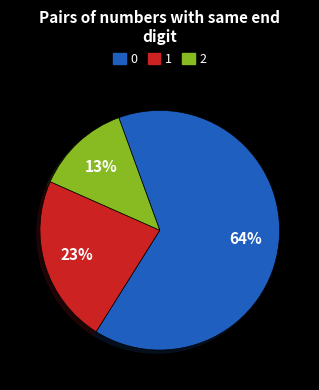

Does any single category account for the majority?

Yes